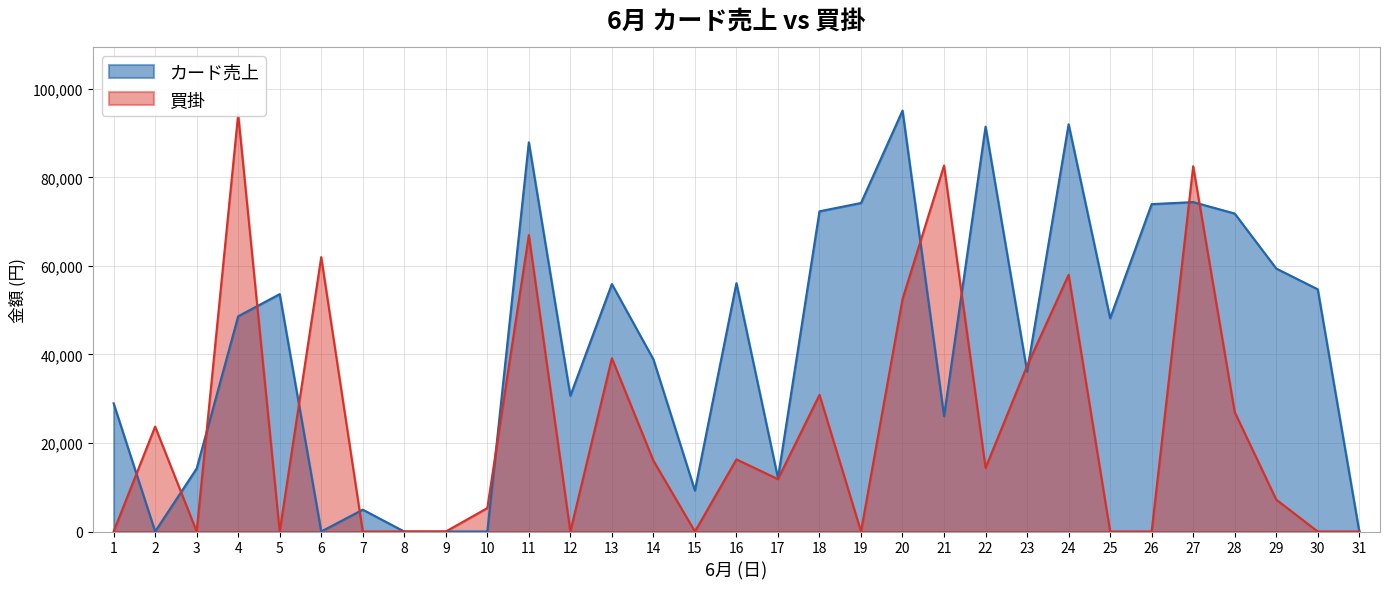

What is the difference between the maximum and minimum values in the カード売上 series?

95115